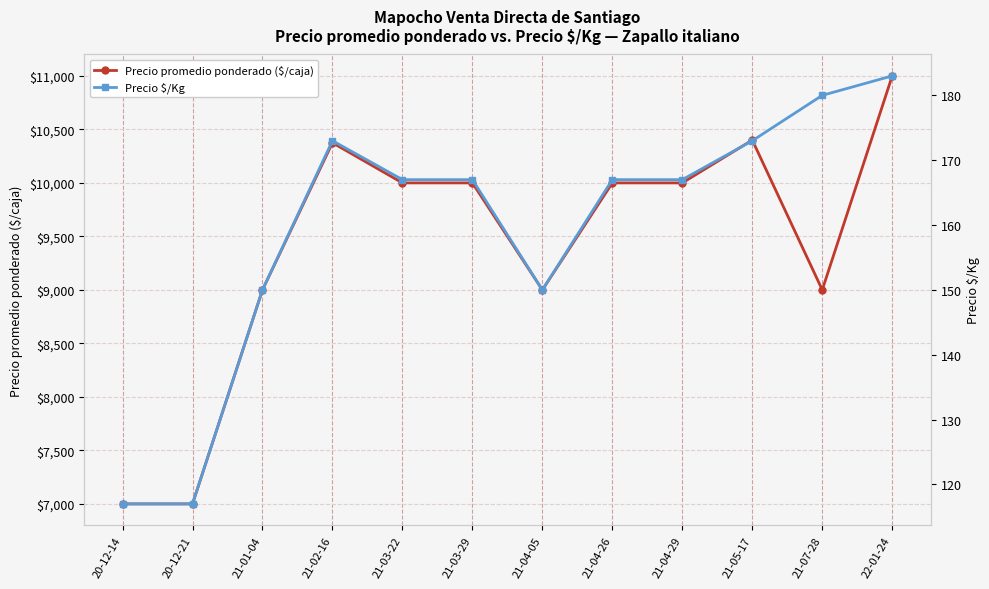

How many distinct data groups are displayed?

2